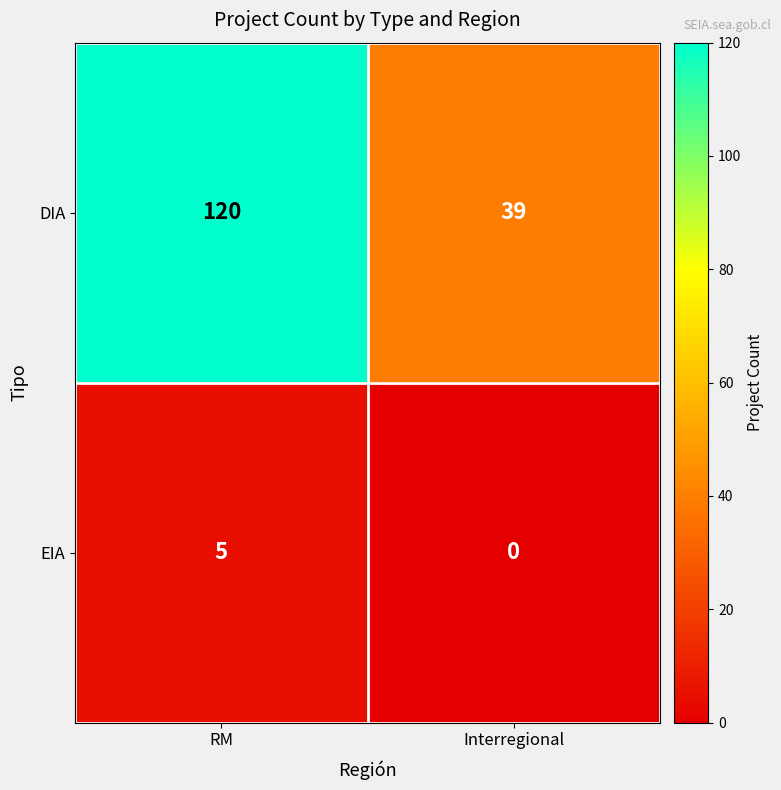

Reading left to right, what are all the values shown in this chart?

DIA: 120	39
EIA: 5	0